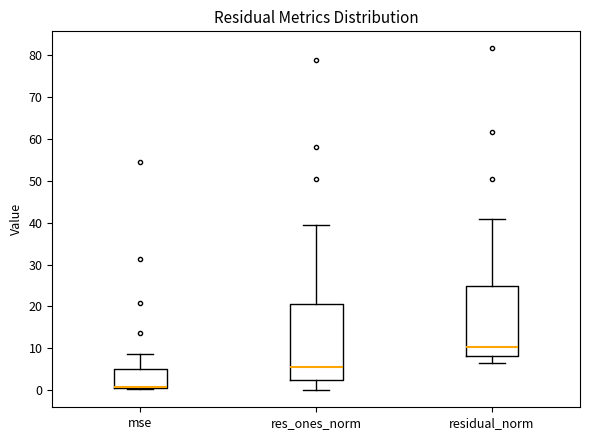

Where does the upper whisker of the box for mse end on the y-axis? The values are not printed on the chart, so give them approximately, as read against the axis.

9